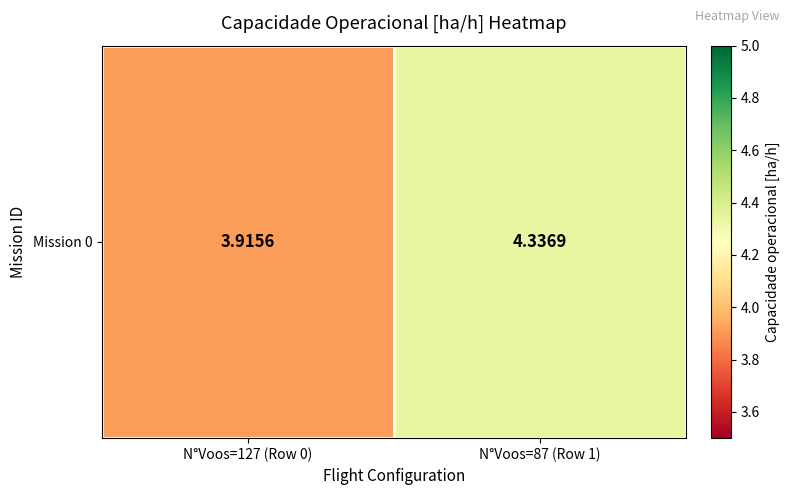

Approximately how many times larger is the value at N°Voos=87 (Row 1) compared to N°Voos=127 (Row 0)?

1.1